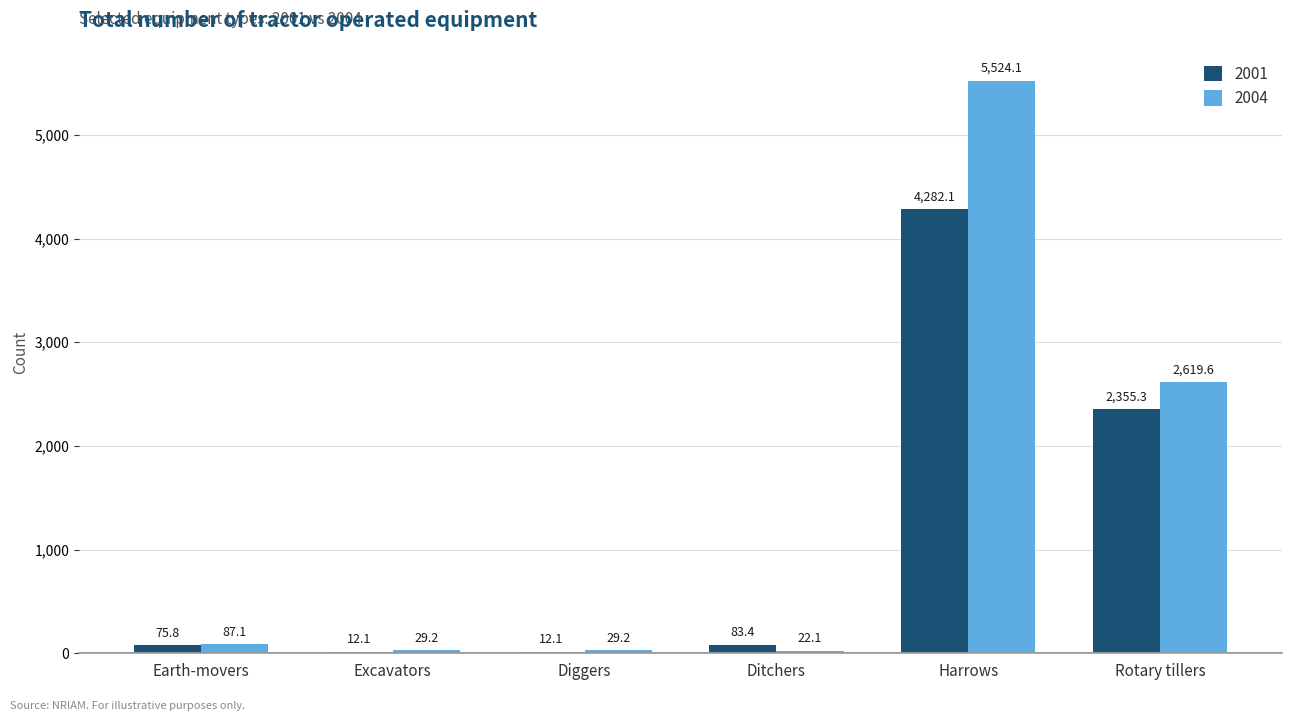

What is the sum of the 2004 values at Rotary tillers and Ditchers?

2641.7